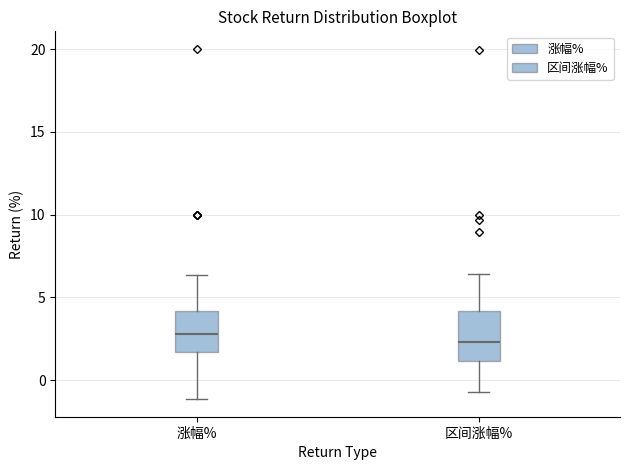

Where is the lower edge of the box for 涨幅% on the y-axis? The values are not printed on the chart, so give them approximately, as read against the axis.

1.5